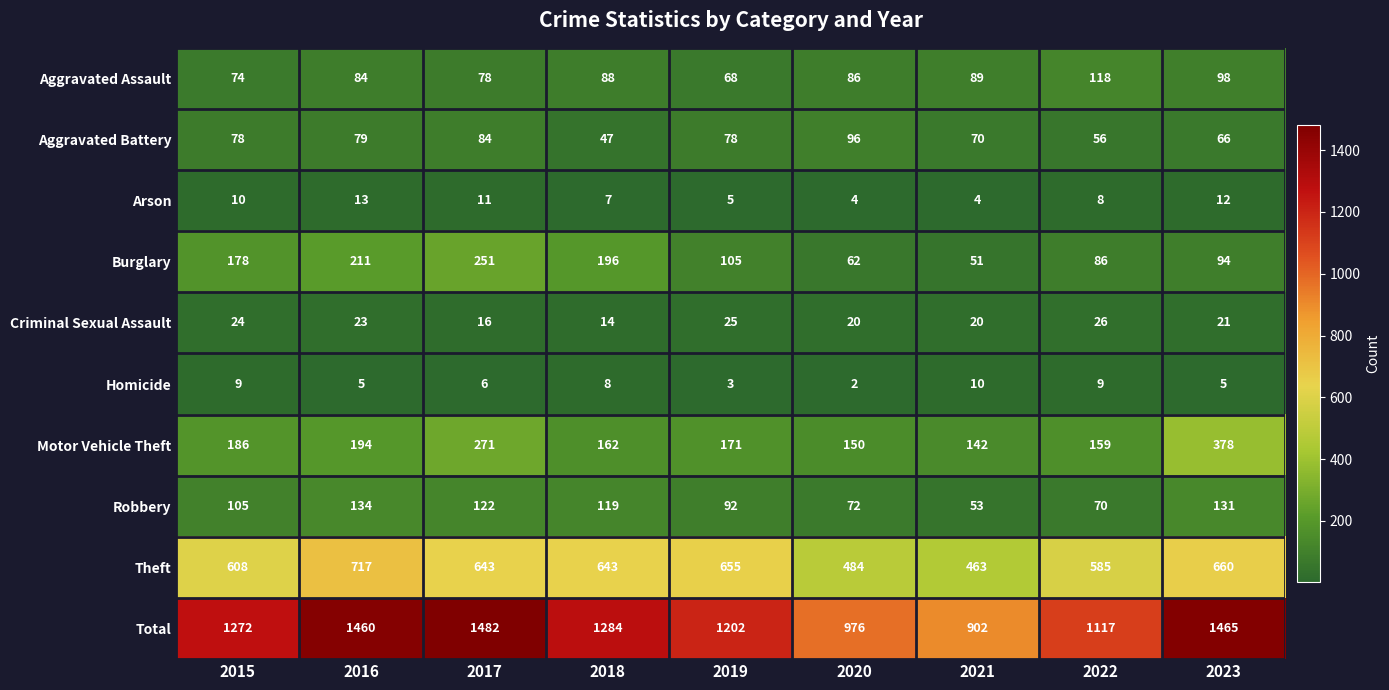

Which series has the largest range (max minus min)?

Total